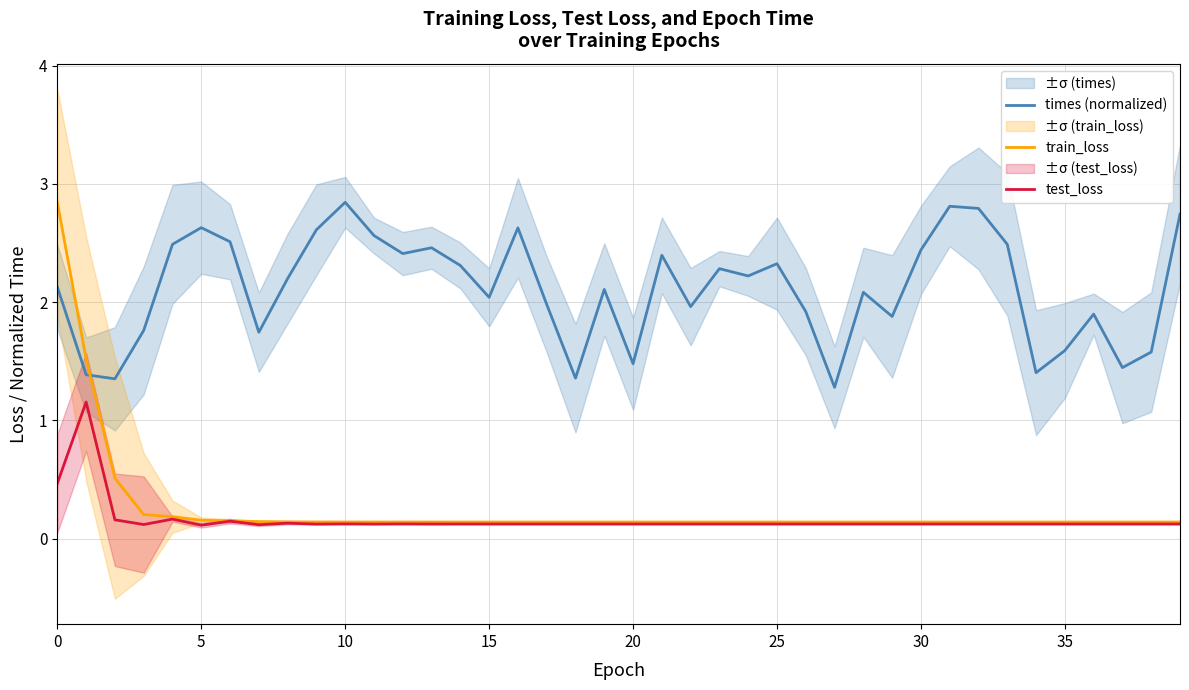

How many times do times (normalized) and train_loss cross each other?

1